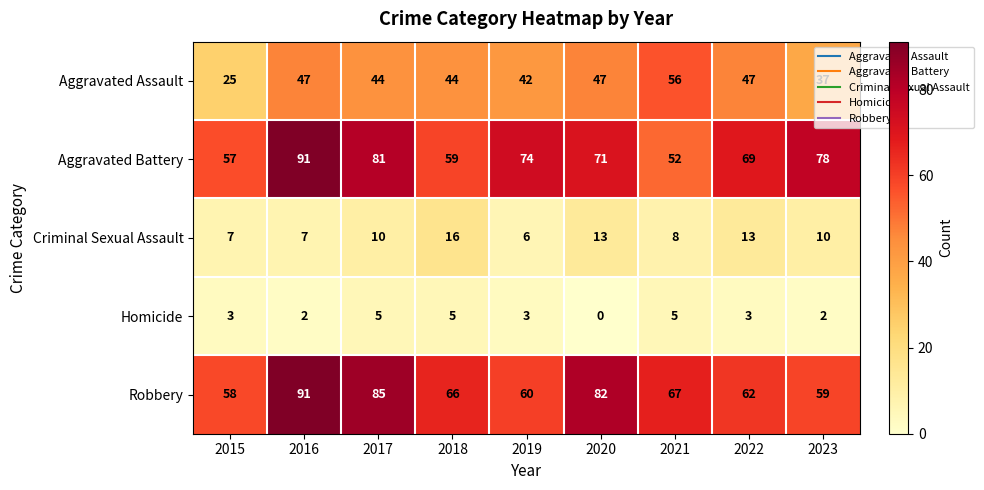

How many Homicide values are between 2 and 5?

8